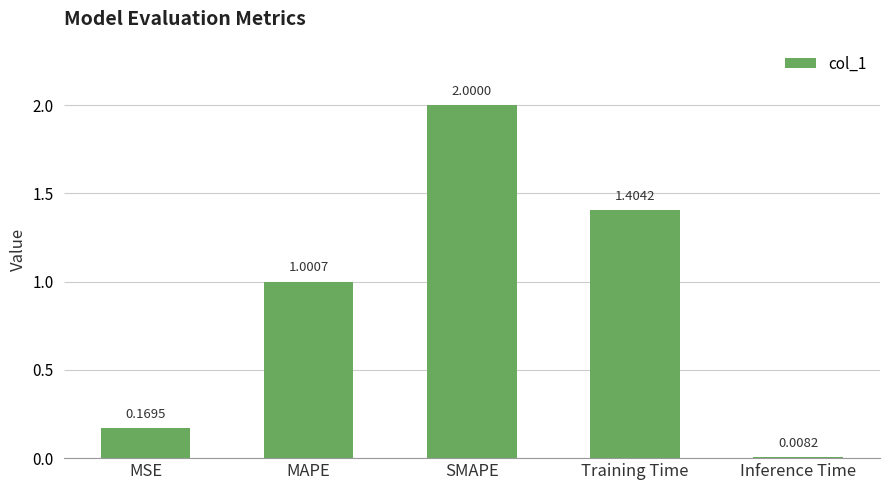

Rank the categories by value from highest to lowest.

SMAPE, Training Time, MAPE, MSE, Inference Time